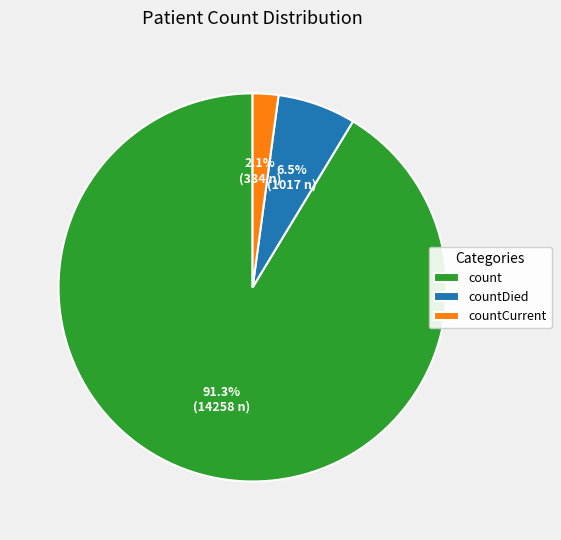

Between countCurrent and countDied, which is larger?

countDied